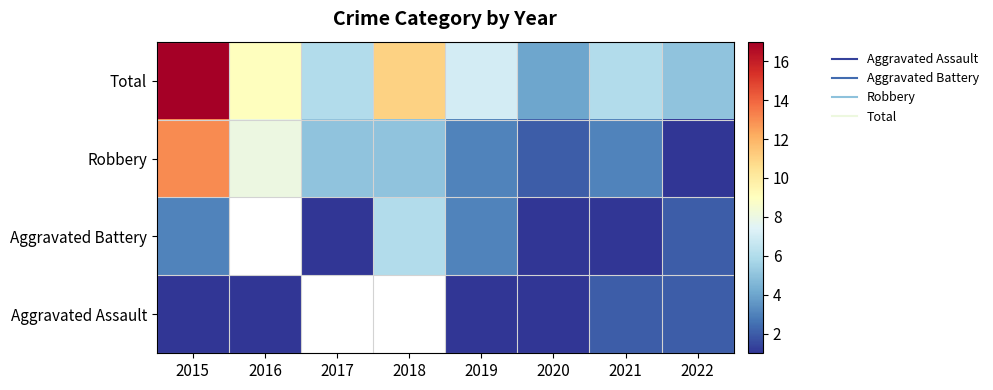

Count the number of data series in this chart.

4